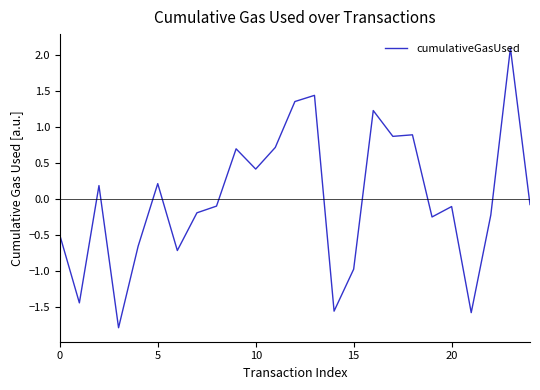

What is the difference between the maximum and minimum values?

3.9